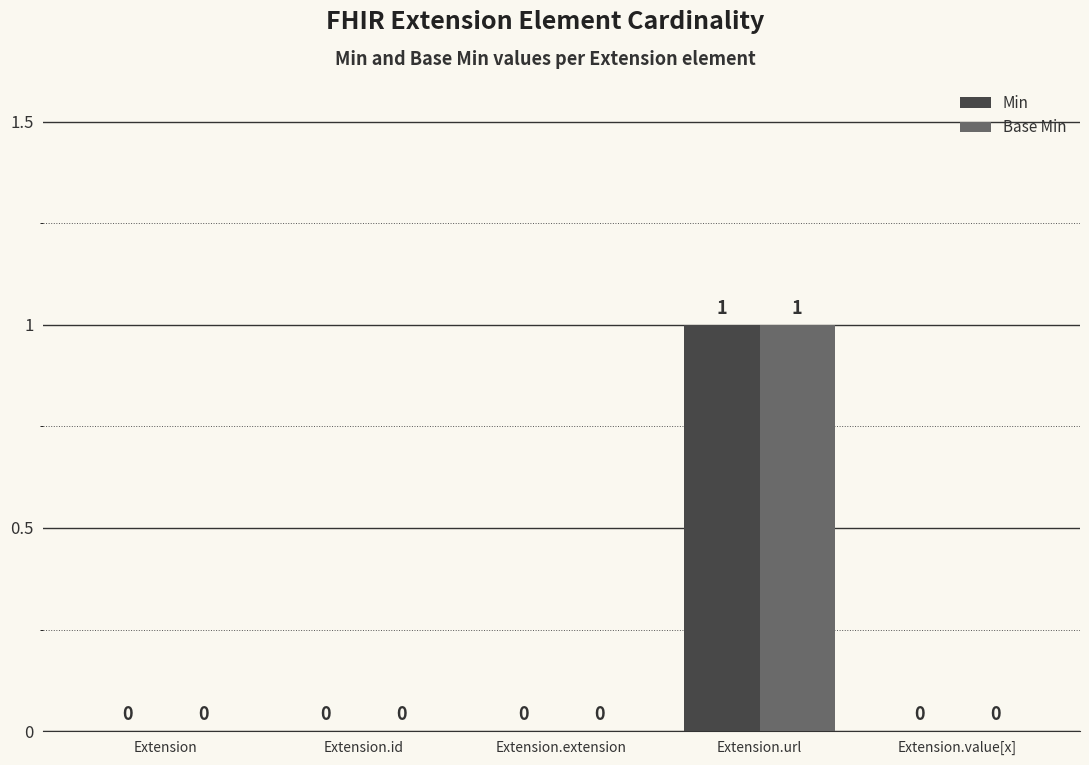

The value of Min at Extension.value[x] is 0. True or false?

True